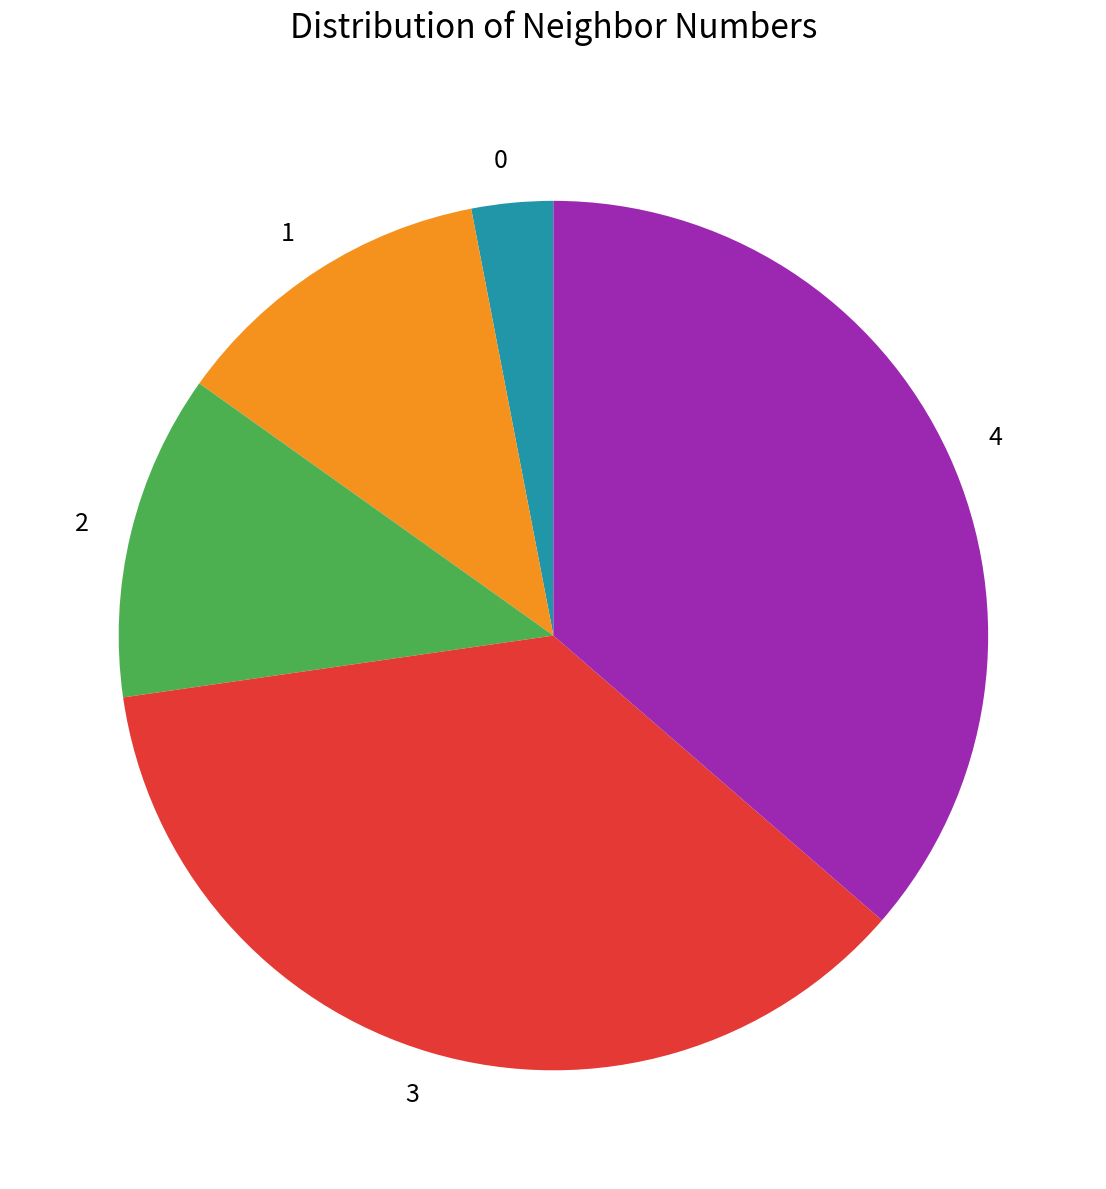

Approximately how many times larger is the value at 4 compared to 0?

12.0